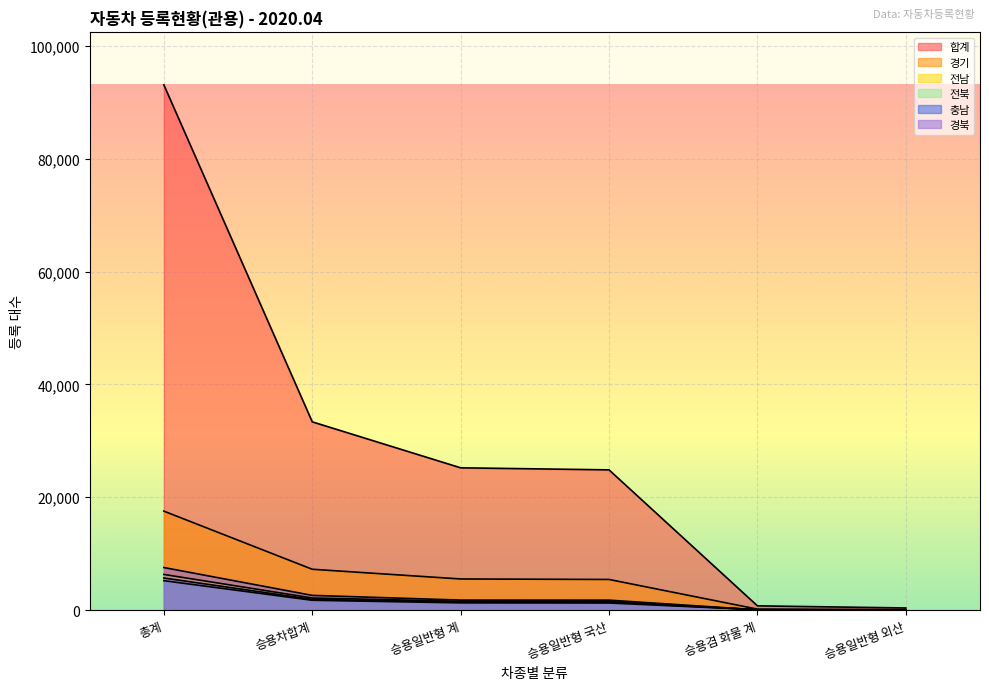

At how many categories does at least one series exceed 80544?

1